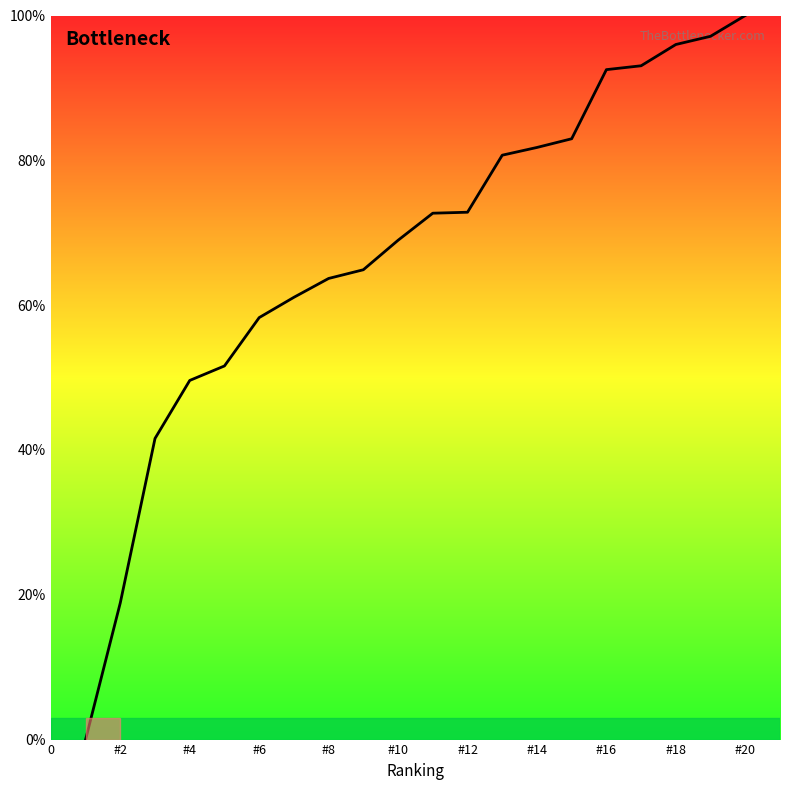

How many lines are shown in the chart?

1